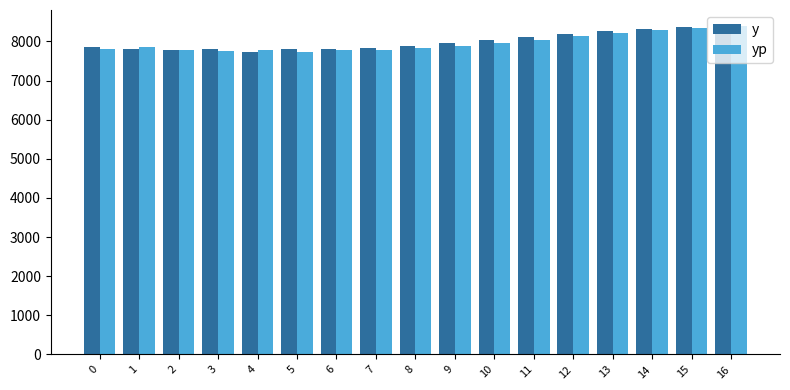

What is the sum of all y values?

135883.4